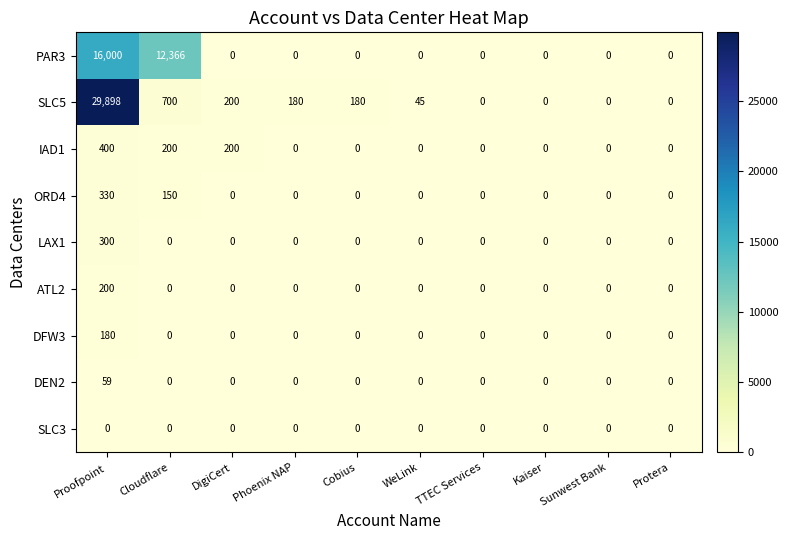

List the series in order of their peak value, highest first.

SLC5, PAR3, IAD1, ORD4, LAX1, ATL2, DFW3, DEN2, SLC3